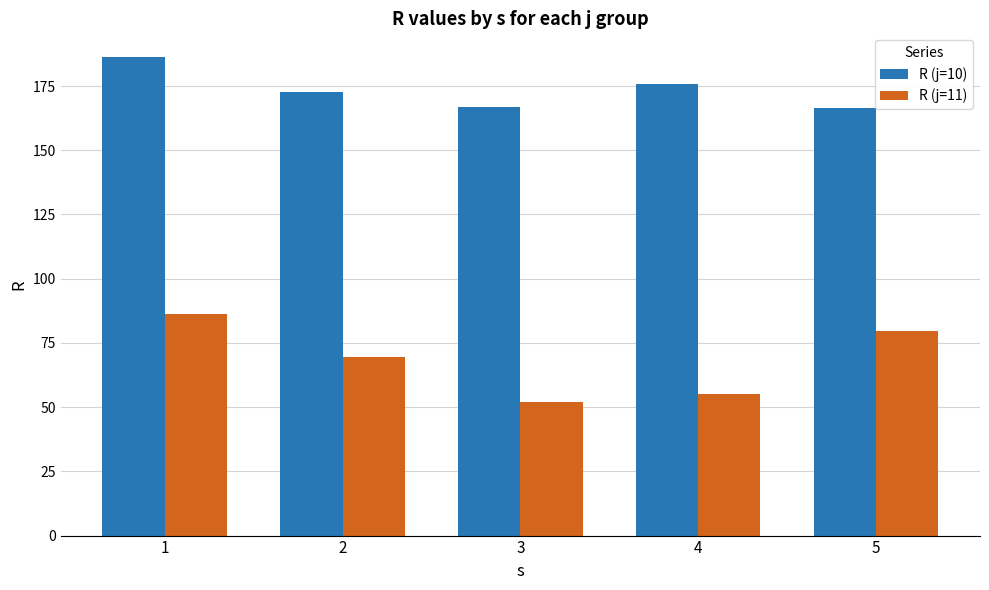

List the series in order of their peak value, highest first.

R (j=10), R (j=11)